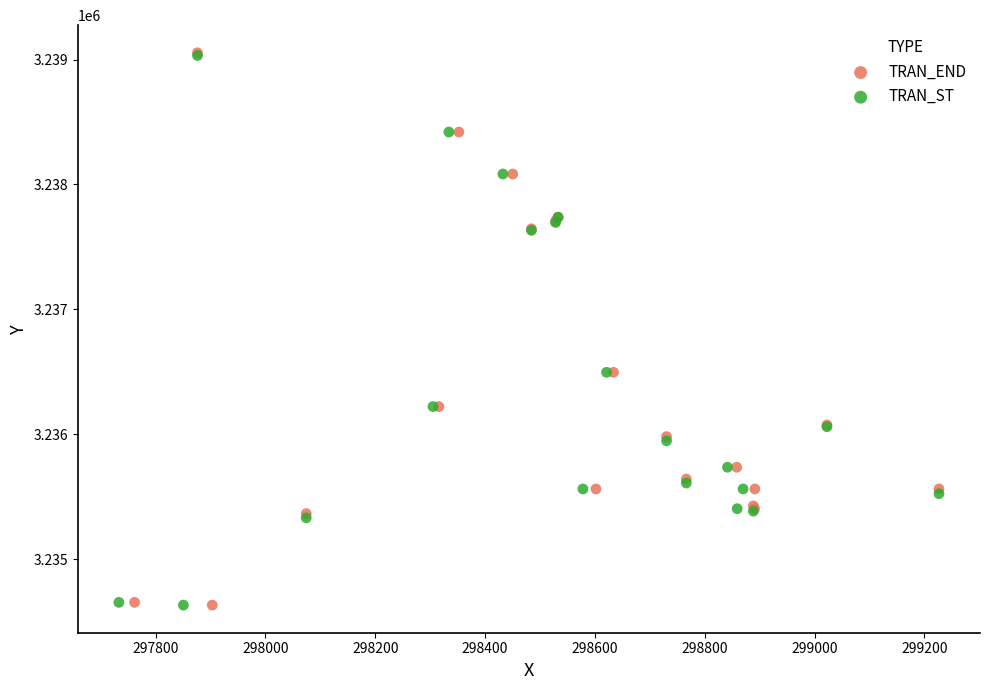

Which series has the widest spread of Y values?

TRAN_END